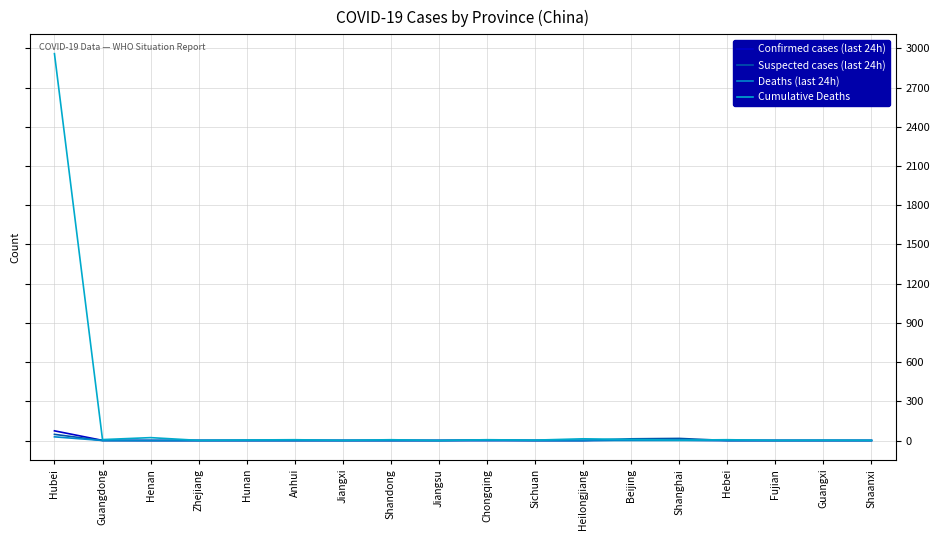

Does the chart display data point markers on the line(s)?

No